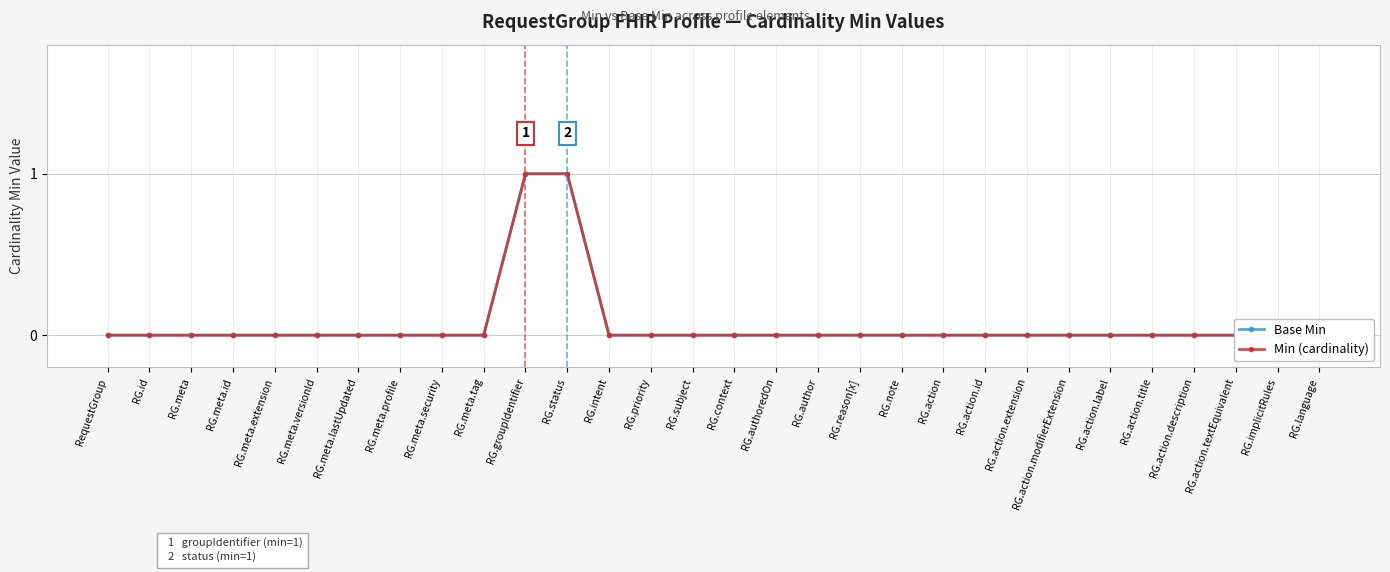

Reading left to right, what are all the values shown in this chart?

Base Min: 0	0	0	0	0	0	0	0	0	0	1	1	0	0	0	0	0	0	0	0	0	0	0	0	0	0	0	0	0	0
Min (cardinality): 0	0	0	0	0	0	0	0	0	0	1	1	0	0	0	0	0	0	0	0	0	0	0	0	0	0	0	0	0	0